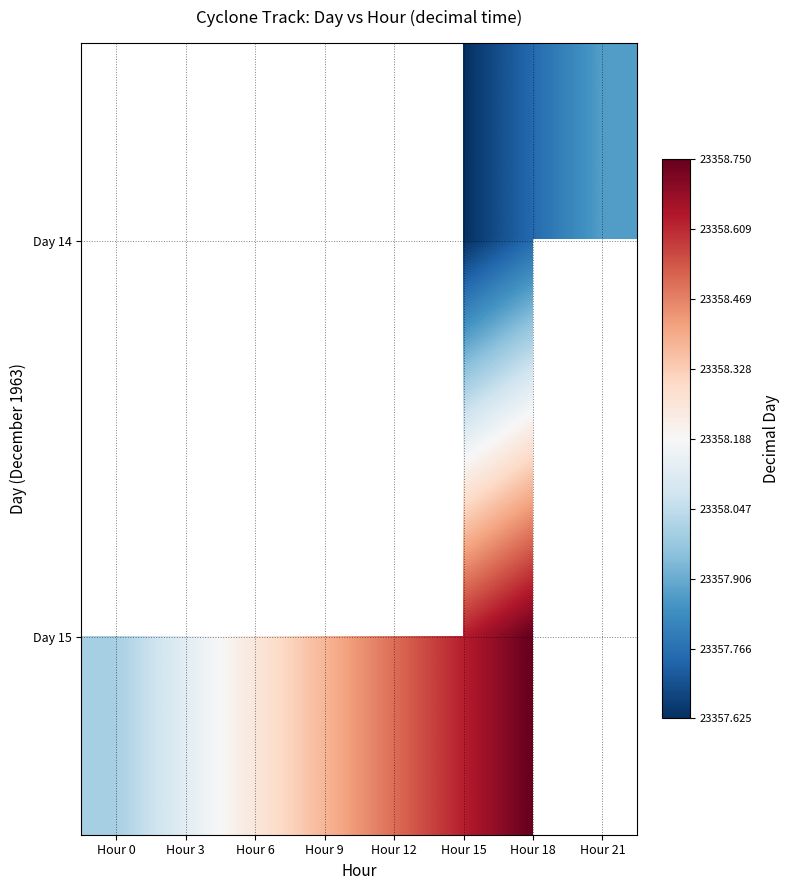

Which label corresponds to the largest value in the chart?

Hour 18